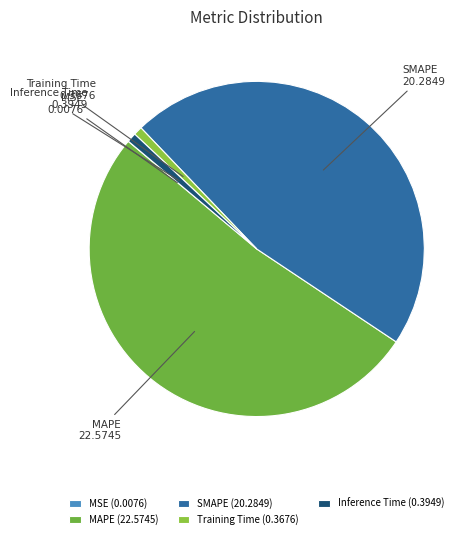

Which slice is the largest?

MAPE